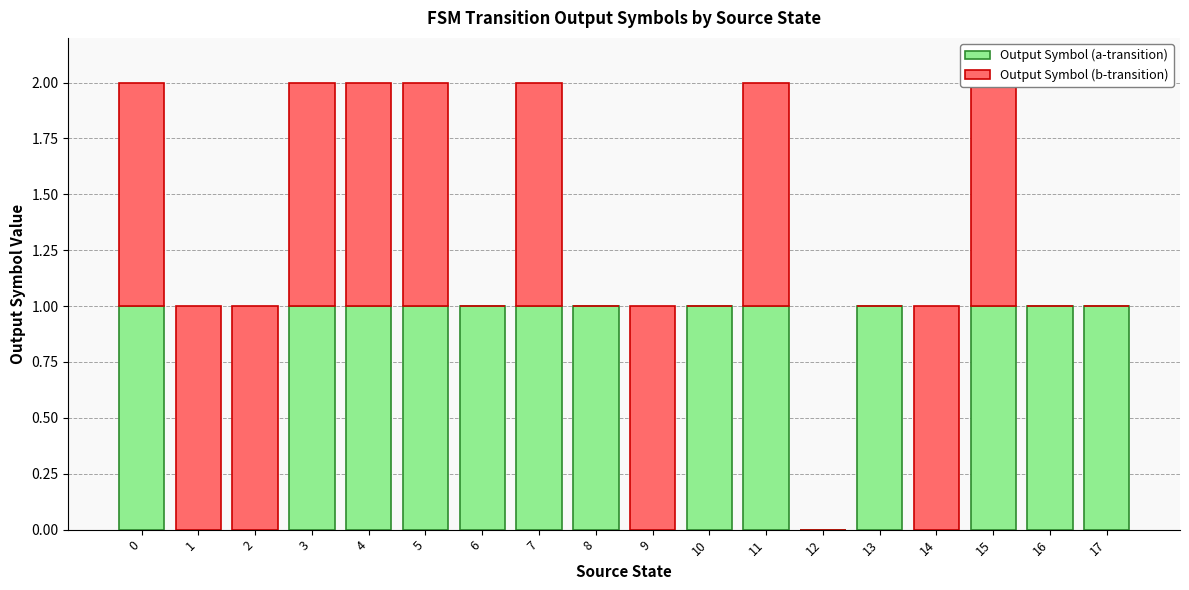

What is the value of the Output Symbol (a-transition) bar at the 8th from the left?

1